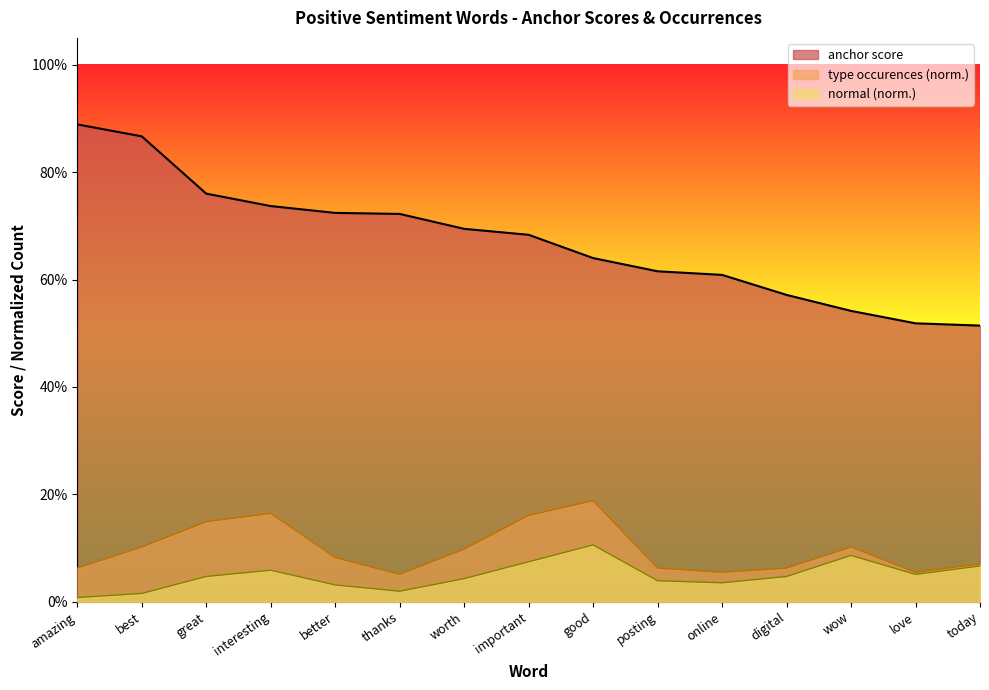

How many lines are shown in the chart?

3